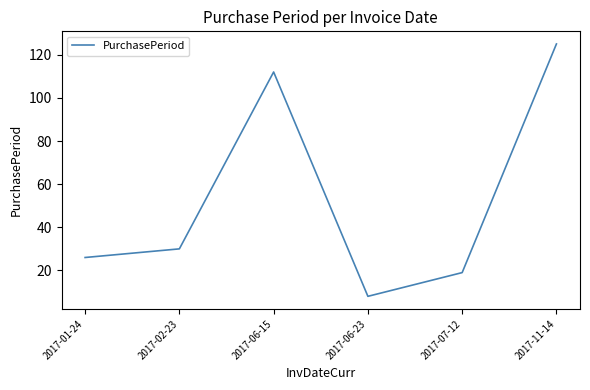

What is the difference between the values at 2017-06-15 and 2017-11-14?

13